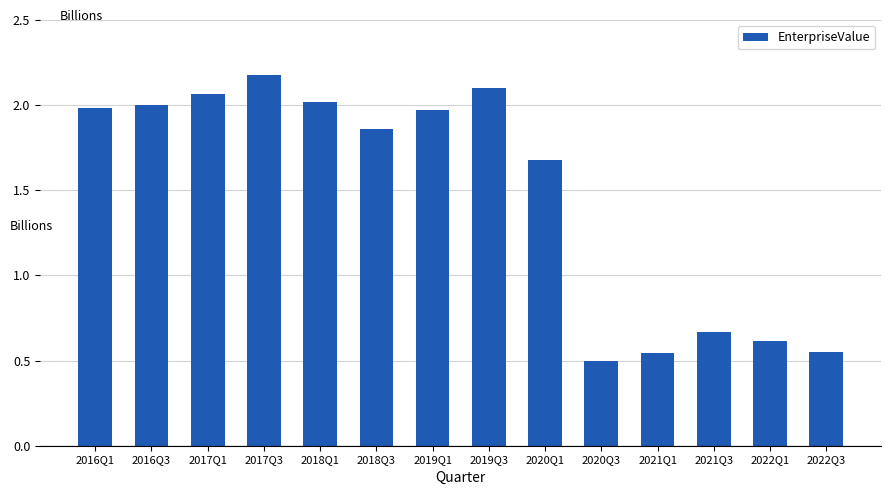

The value at 2019Q3 is 2.1. True or false?

True